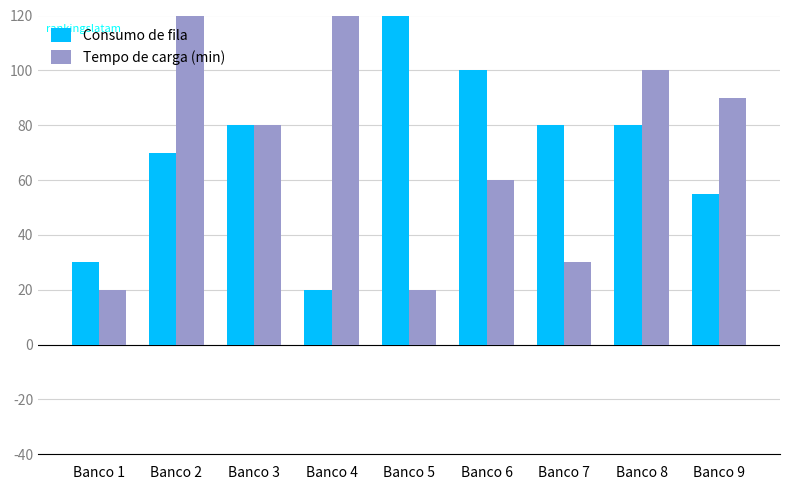

Is the value of Tempo de carga (min) at Banco 2 greater than the value of Consumo de fila at Banco 1?

Yes